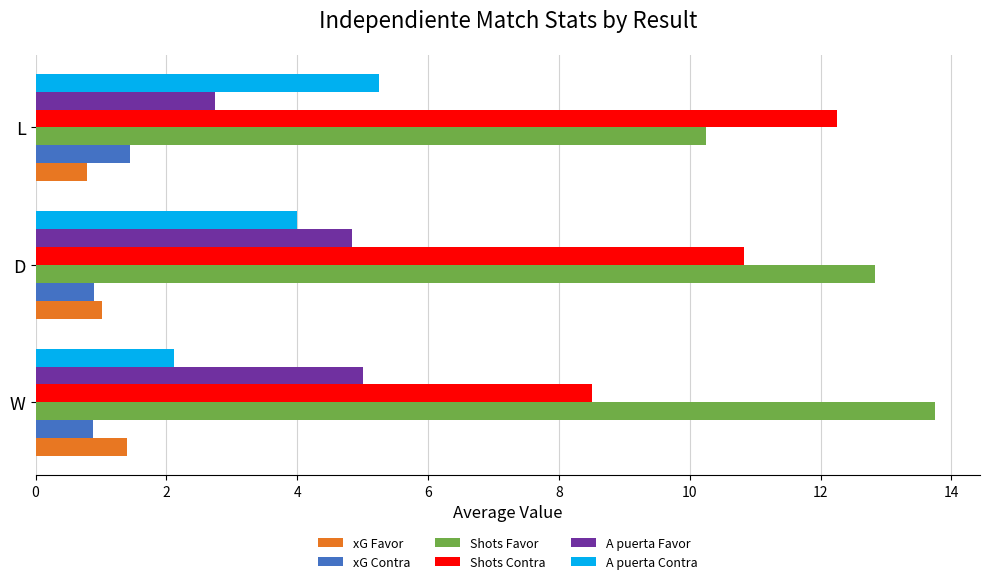

What is the difference between the maximum and minimum values in the xG Contra series?

0.6